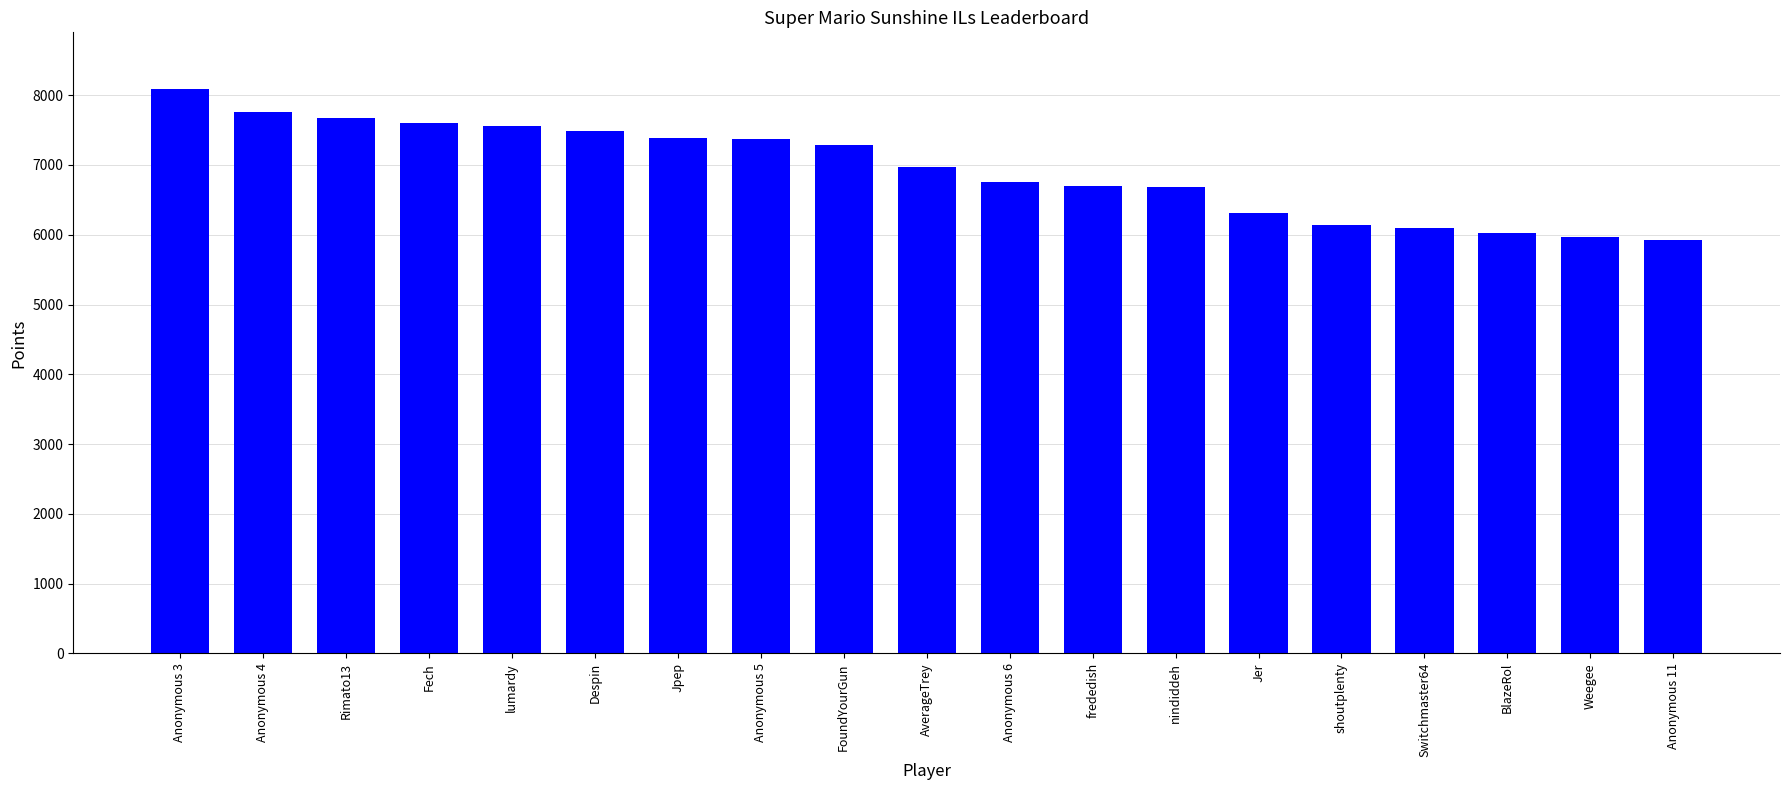

Which label corresponds to the largest value in the chart?

Anonymous 3